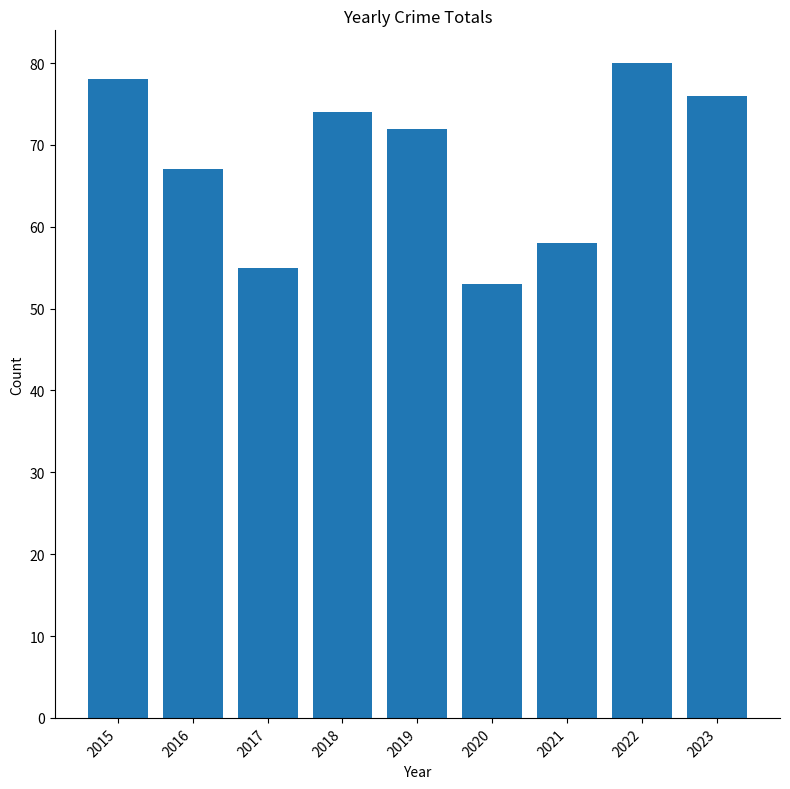

What is the difference between the second highest and second lowest values?

23